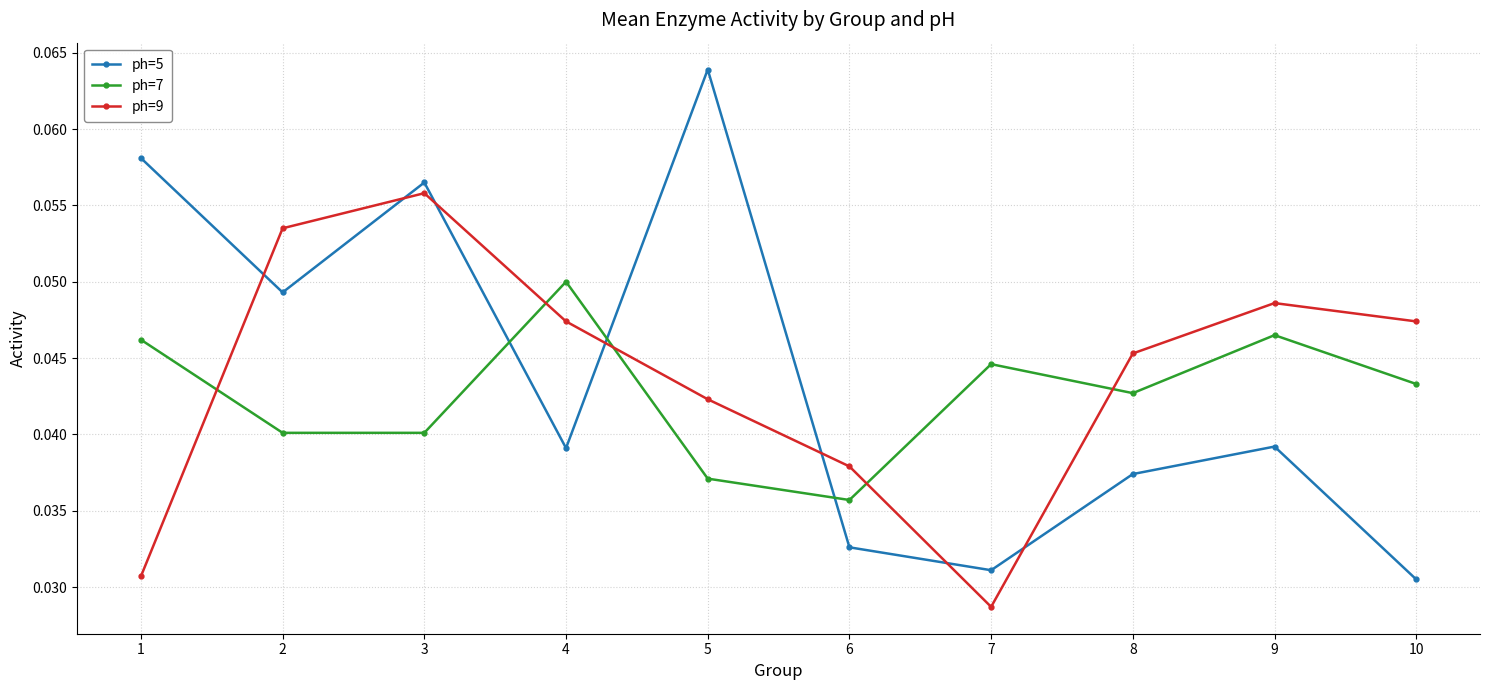

The value of ph=5 at 4 is 0.1. True or false?

False